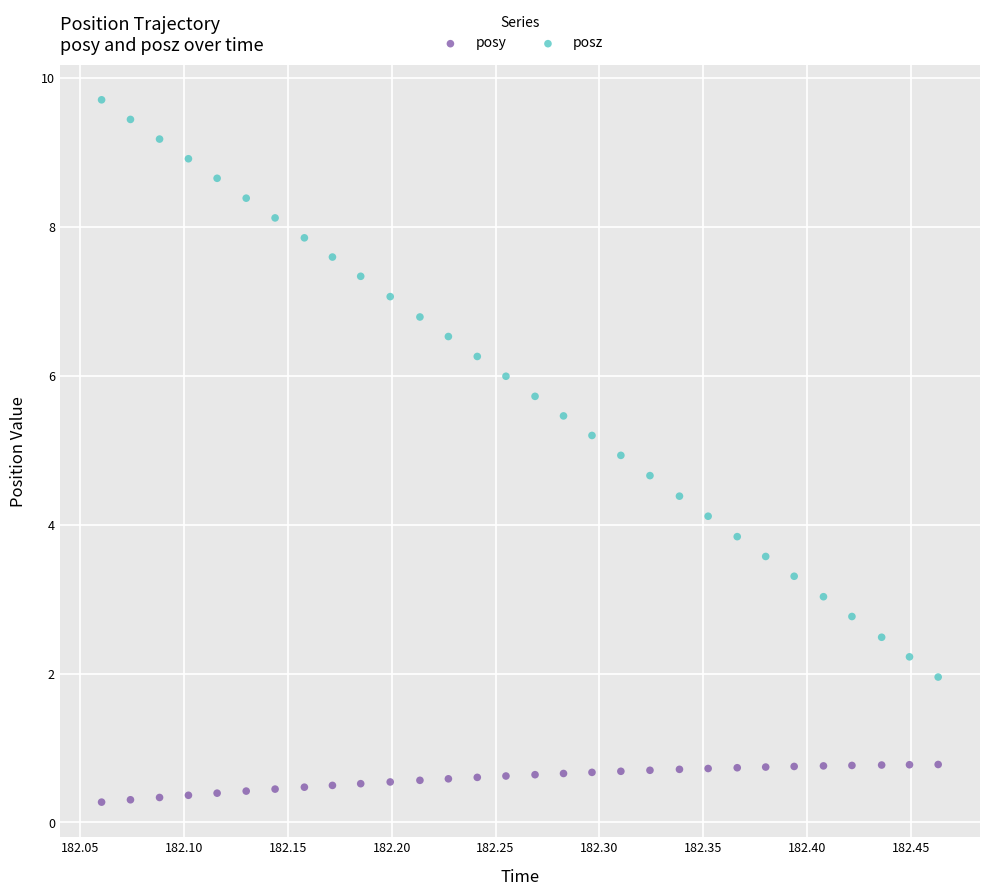

Which series has the largest Y range (max minus min)?

posz